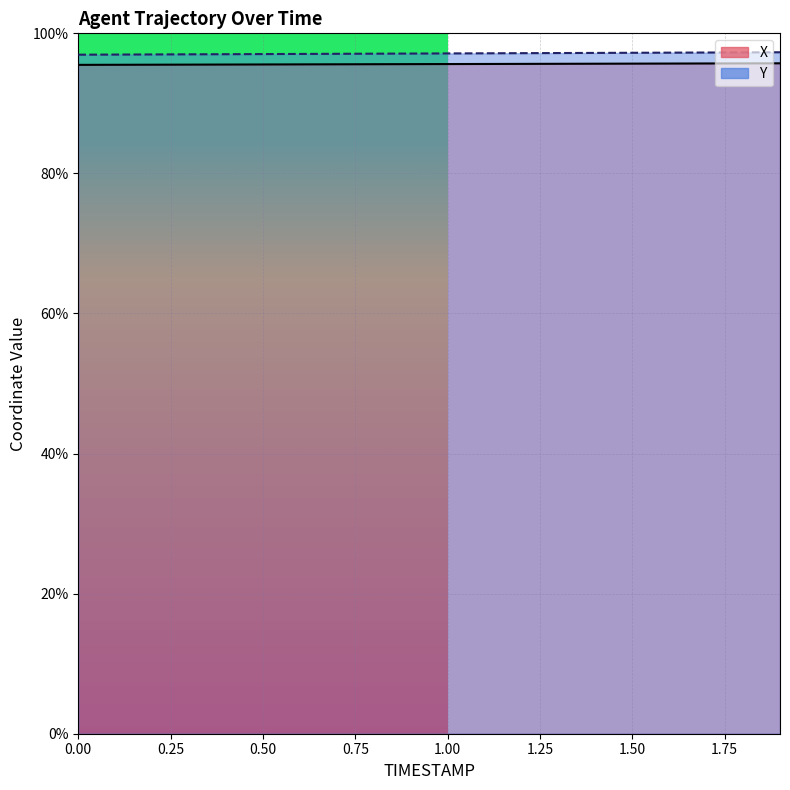

Which series has the largest total across all categories?

Y